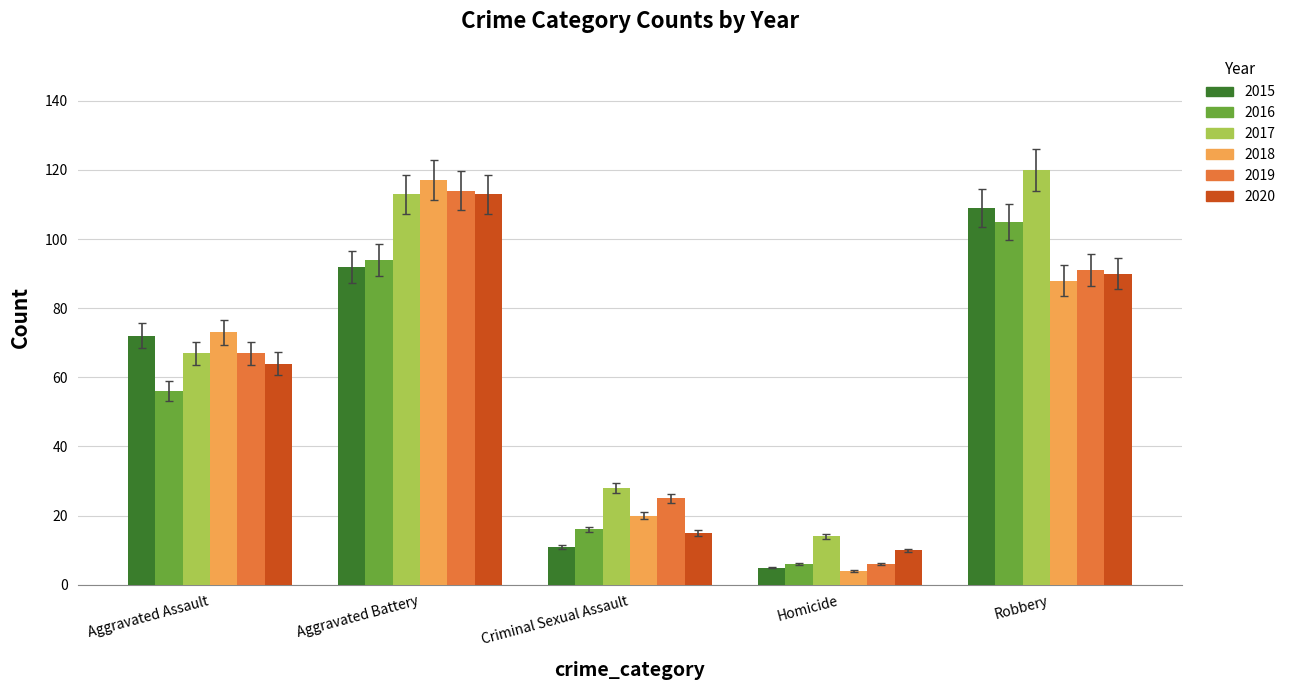

The 2019 series shows 67 at Aggravated Assault. True or false?

True